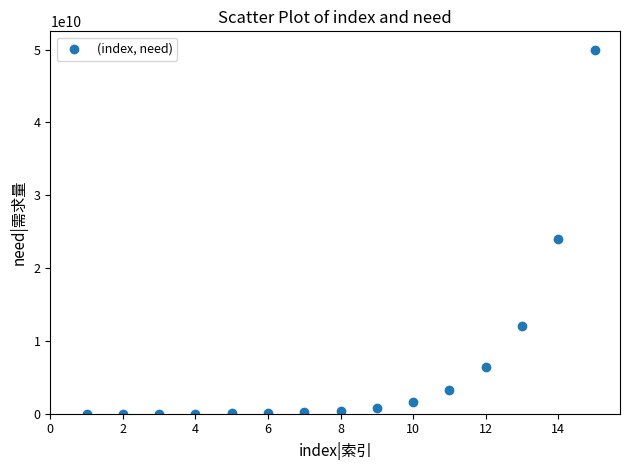

What is the range of X values (max minus min)?

14